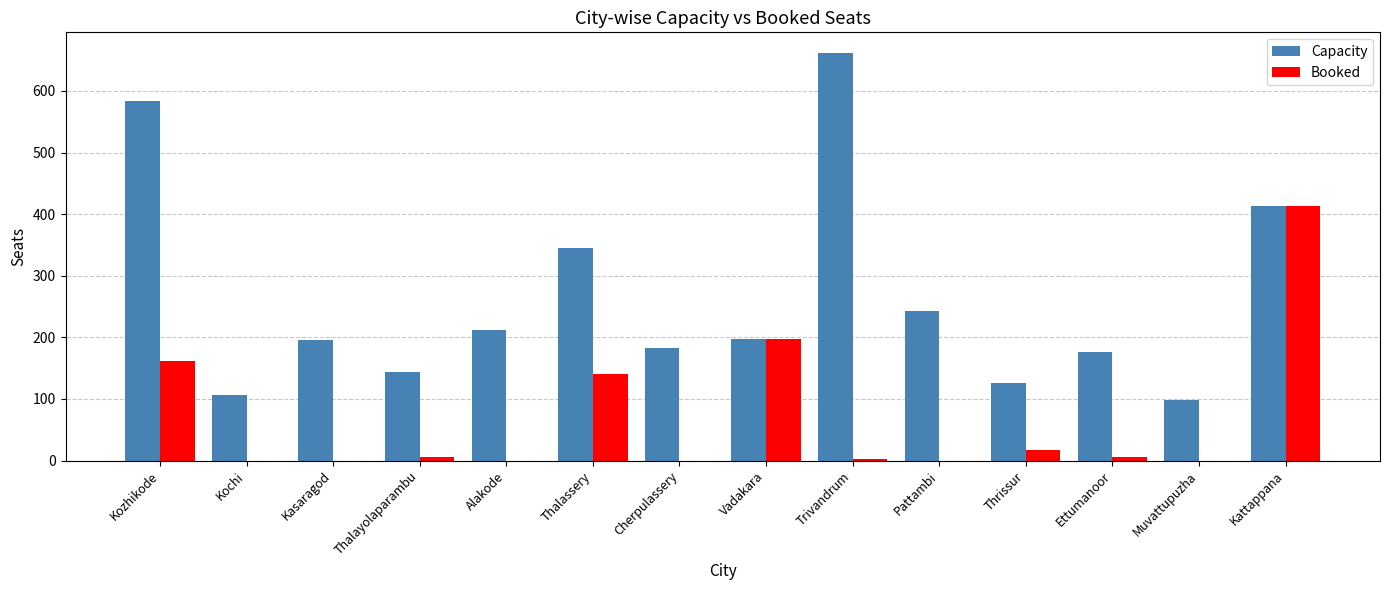

What is the sum of all Capacity values?

3684